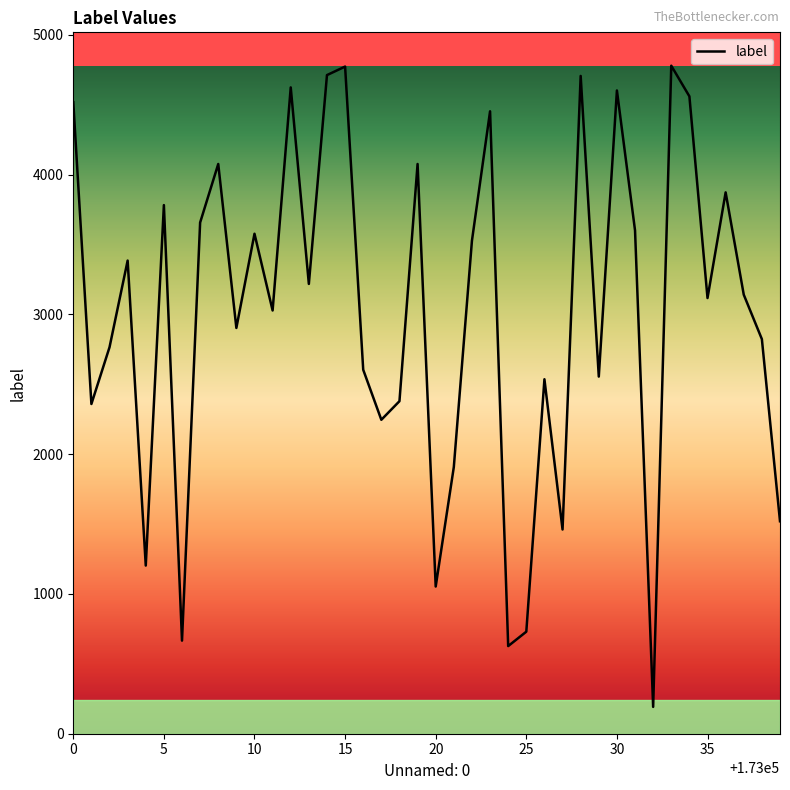

What is the difference between the maximum and minimum values?

4587